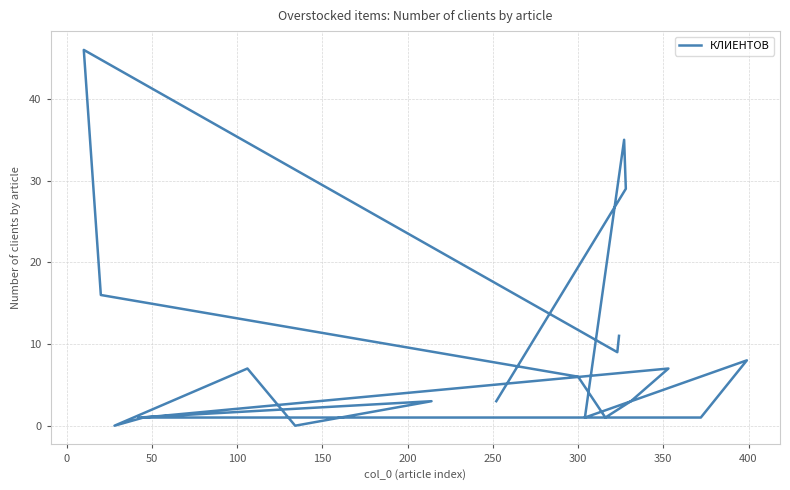

What is the difference between the second highest and second lowest values?

35